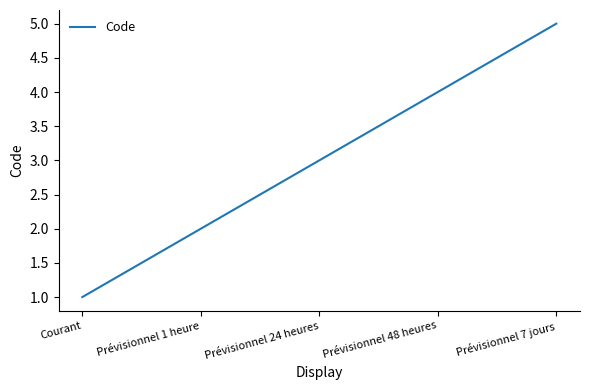

The value at Prévisionnel 1 heure is 2. True or false?

True